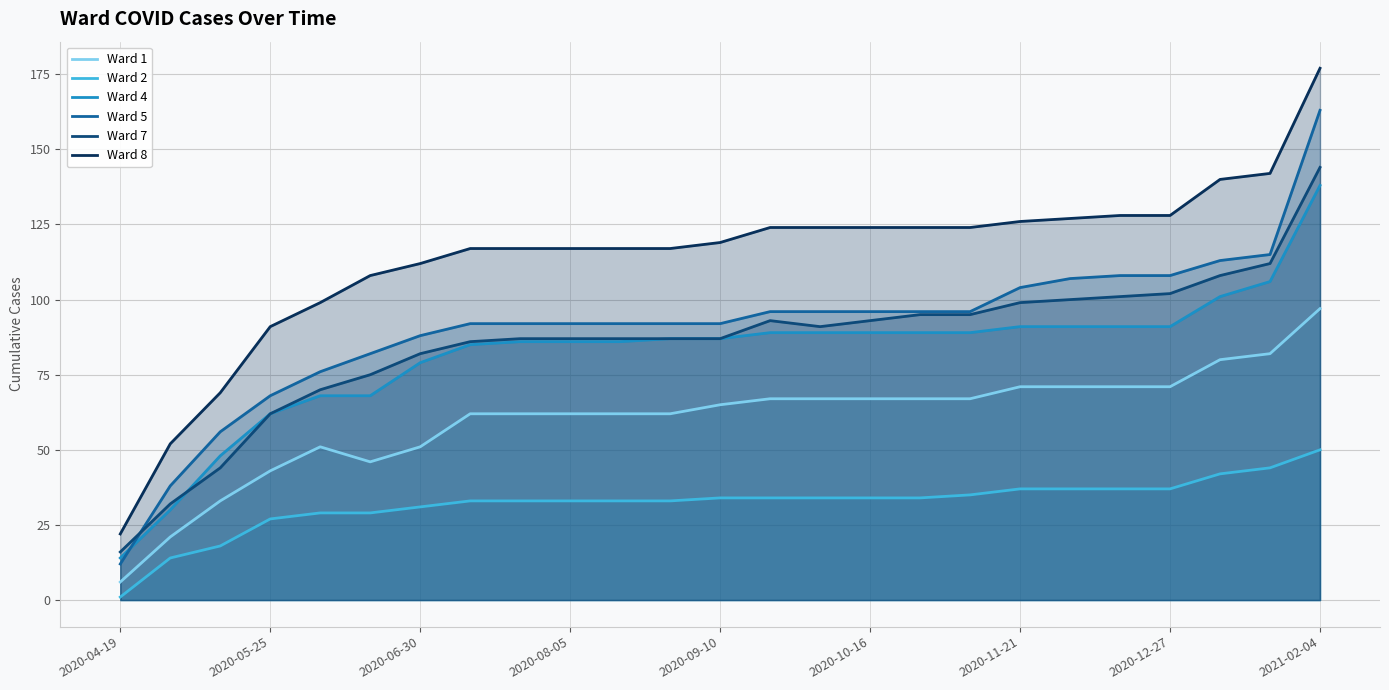

Which series has the widest spread of values?

Ward 8